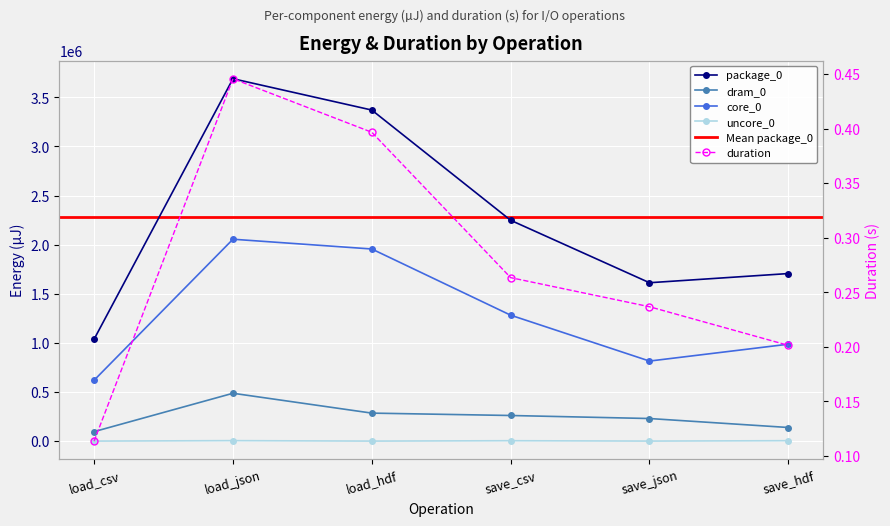

Between save_hdf and load_csv, which is larger?

save_hdf